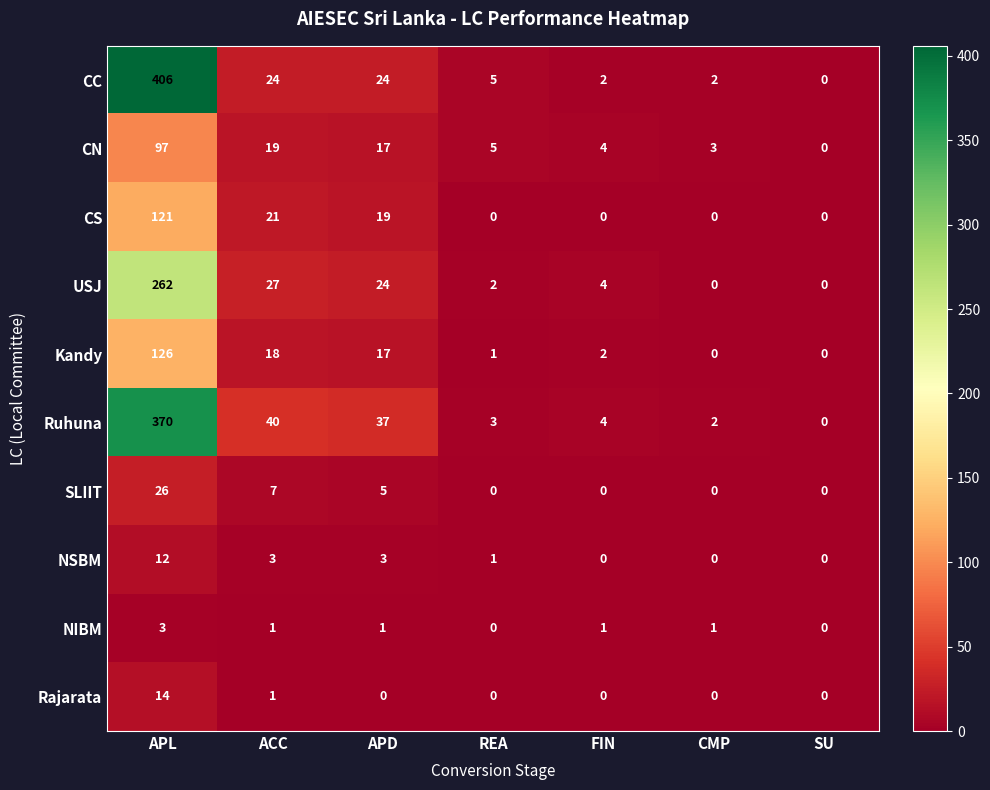

What is the maximum value shown in the chart?

406